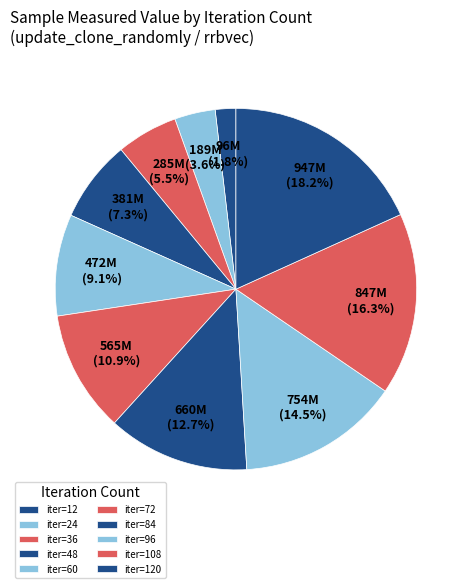

Count the number of slices in the pie.

10